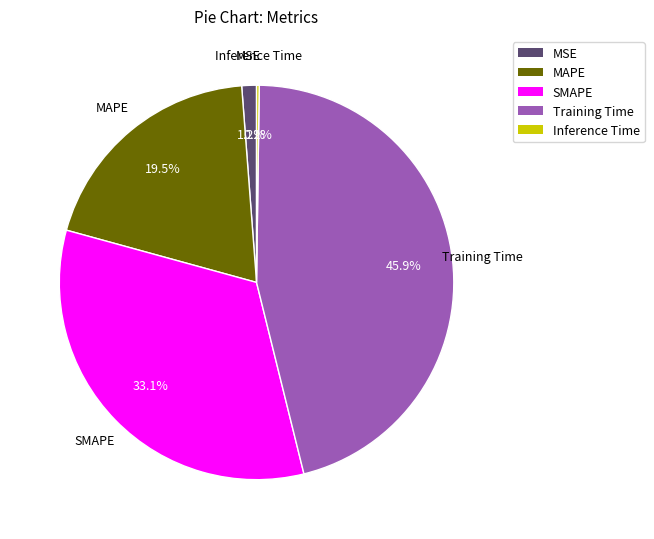

Is MAPE the majority of the pie?

No